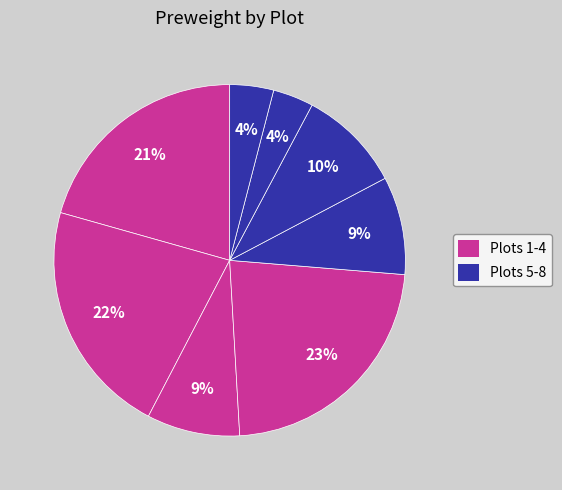

How many slices are in this pie chart?

8